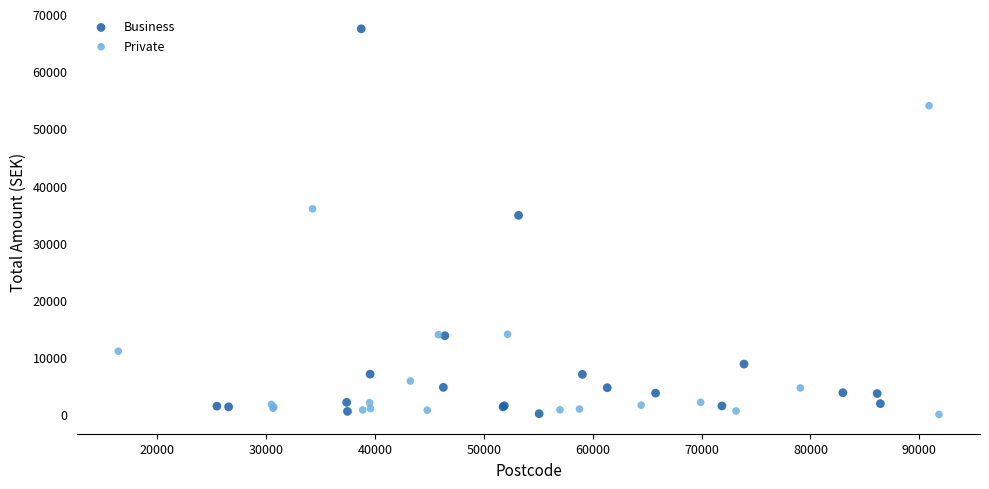

What are all the series names shown in the legend?

Business, Private